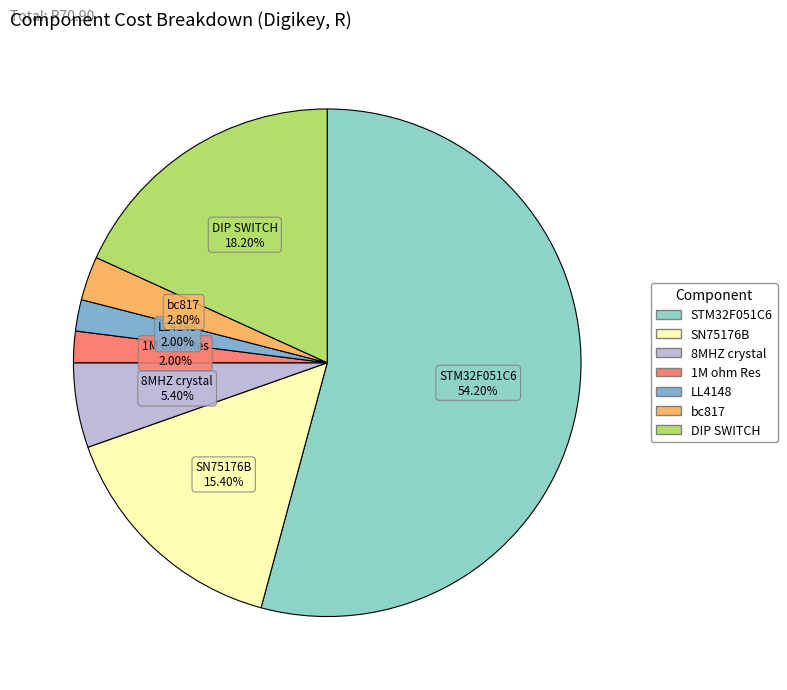

Does any single category account for the majority?

Yes